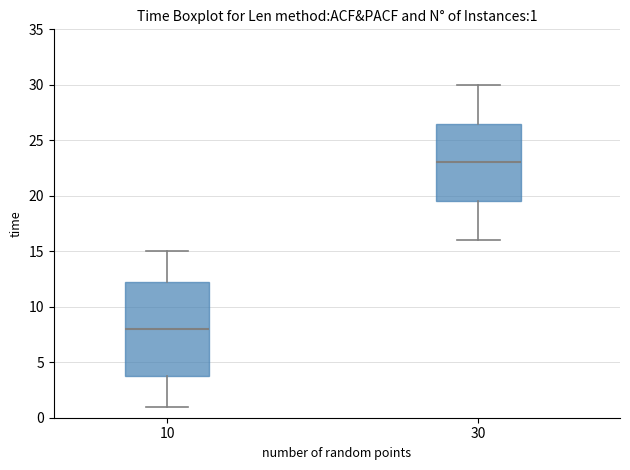

Which box's median line is the lowest?

10